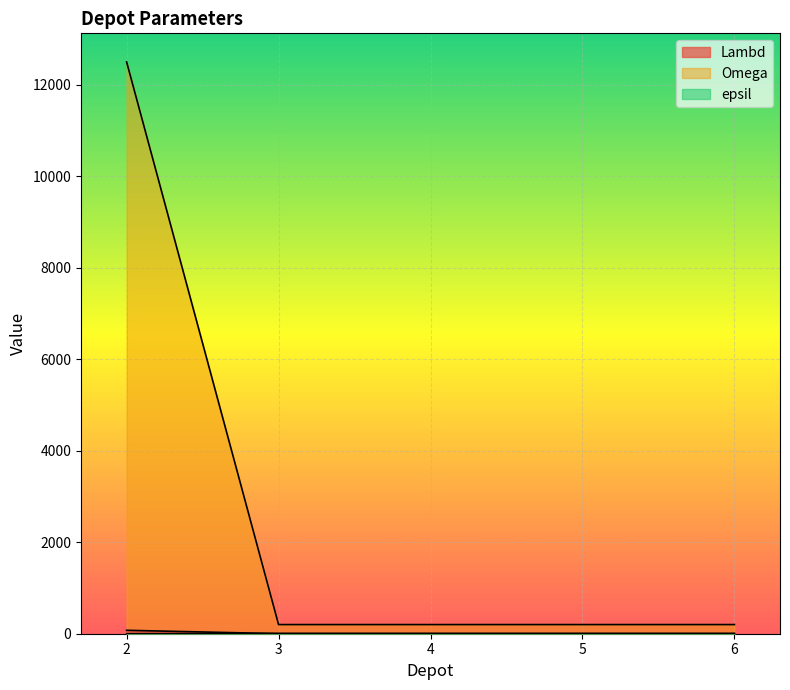

List the labels in order of epsil value, smallest first.

2, 3, 4, 5, 6